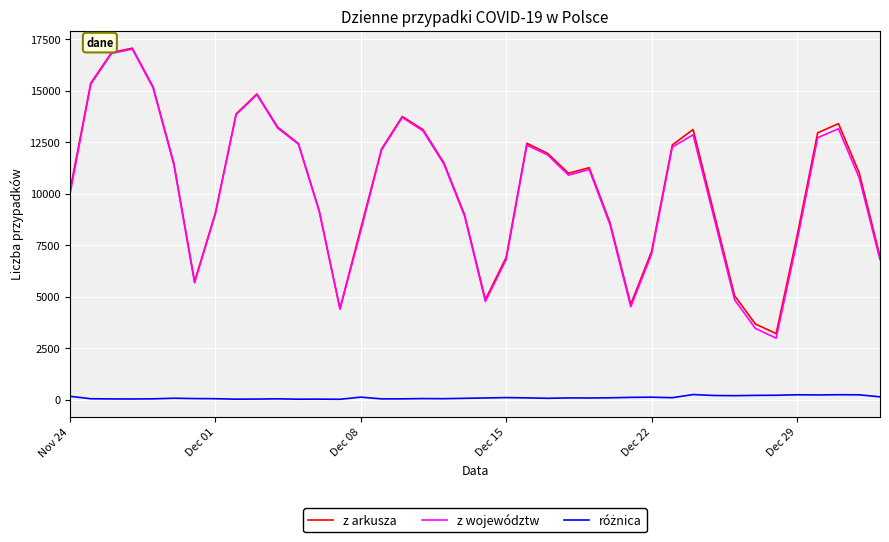

How many interior local peaks does the z arkusza series have?

7